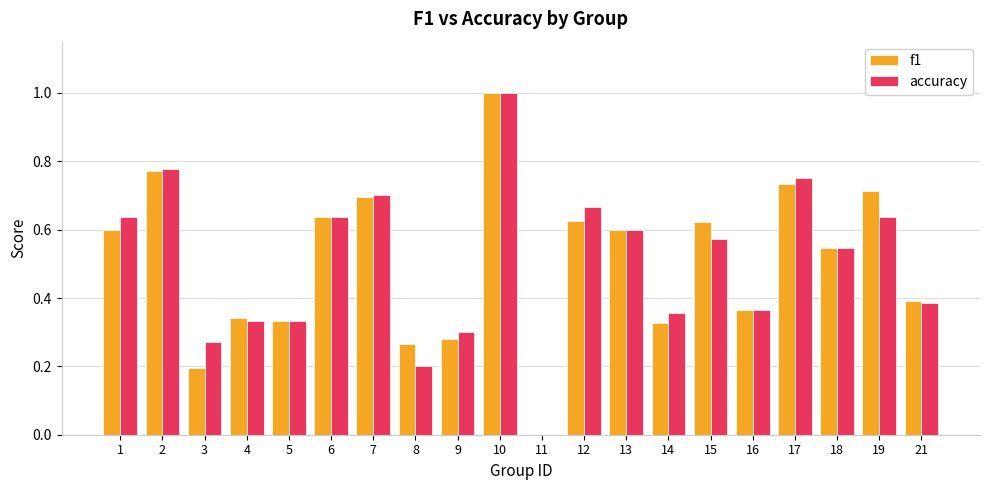

What is the highest value of the f1 series?

1.0